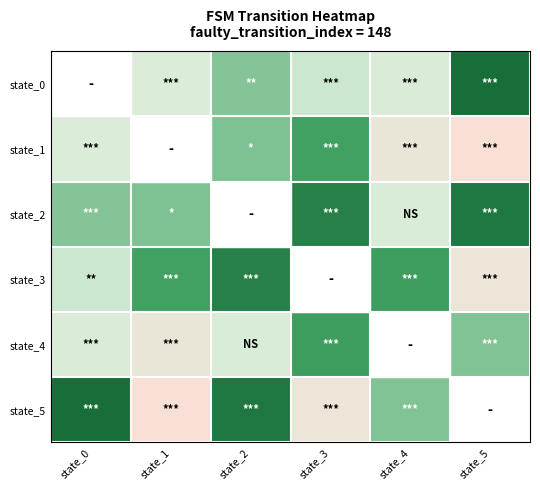

Which has a higher value, state_3 or state_2?

state_2